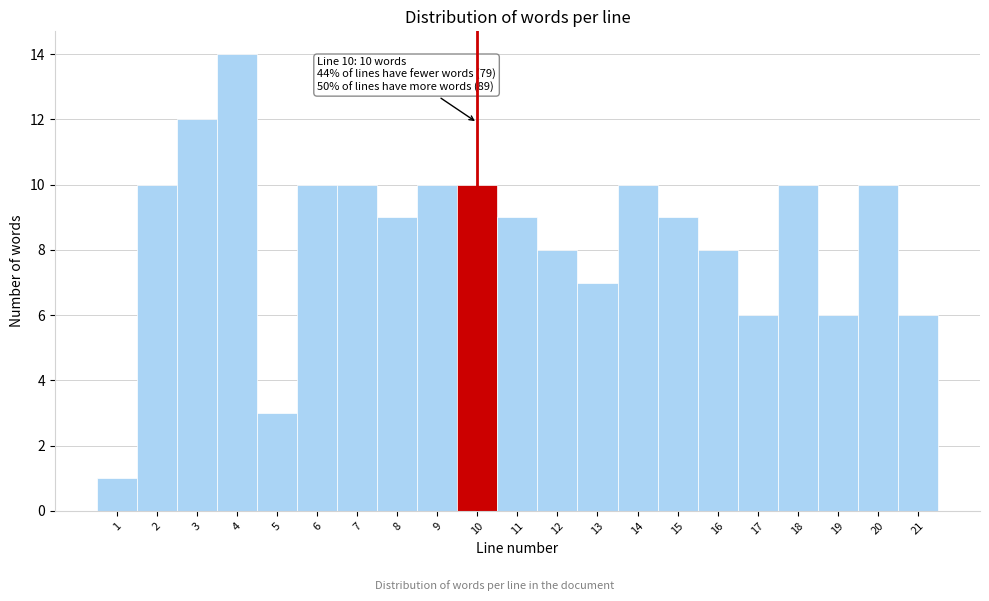

Which range on the x-axis has the tallest bar?

3.5 to 4.5